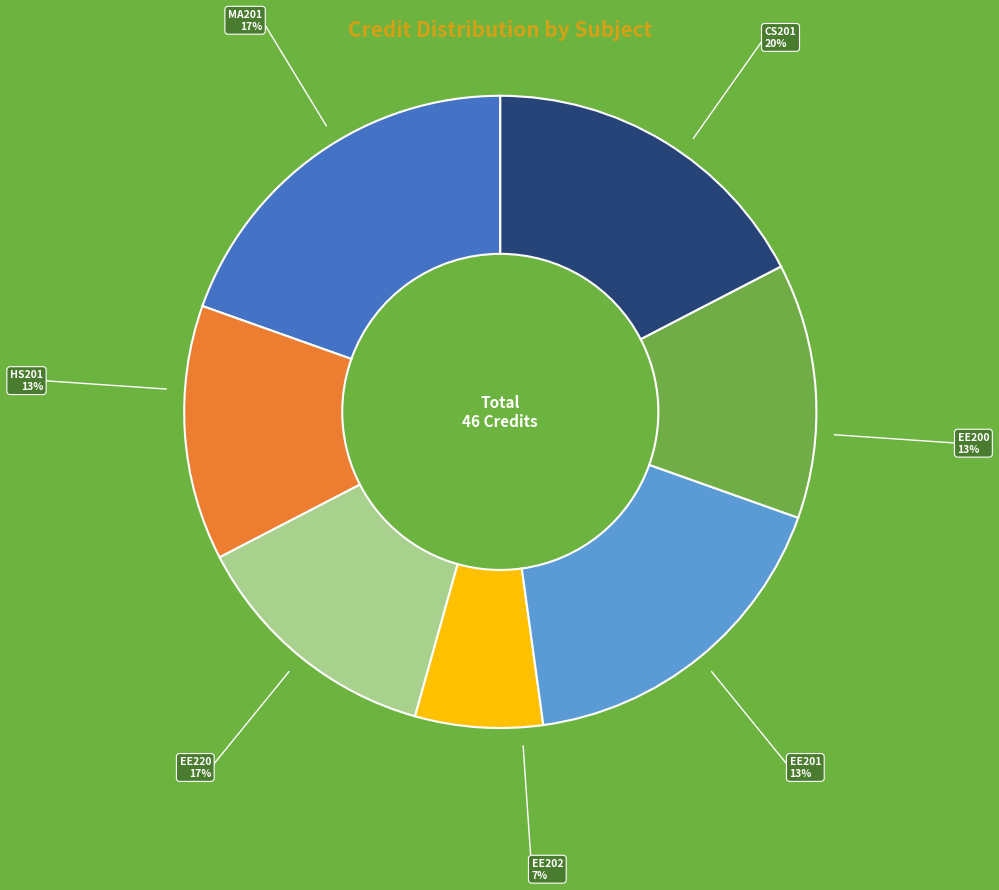

Is there any slice that represents more than half of the pie?

No